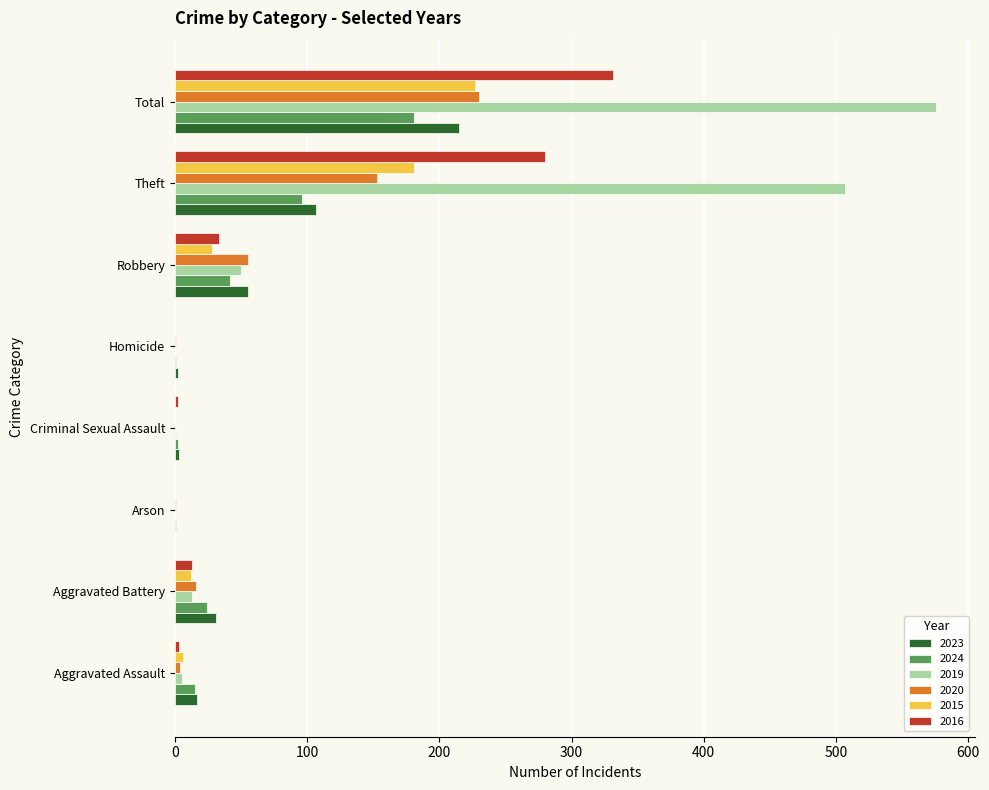

The value of 2016 at Homicide is 0. True or false?

True